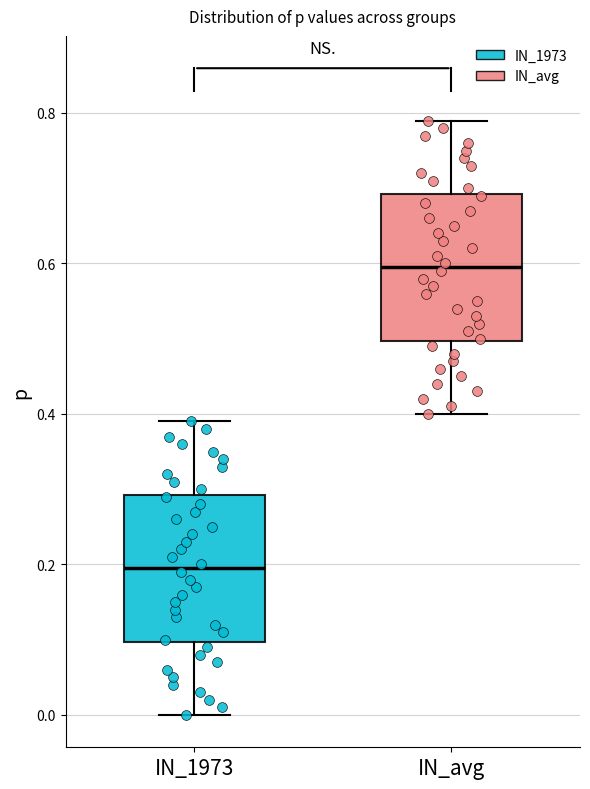

Reading left to right, transcribe this box plot: for each box, give where its median line is, the range the box spans, and where its two whiskers end, as read against the y-axis. The values are not printed on the chart, so give them approximately, as read against the axis.

IN_1973: median 0.2, box 0.1 to 0.3, whiskers 0.0 to 0.4
IN_avg: median 0.6, box 0.5 to 0.7, whiskers 0.4 to 0.8